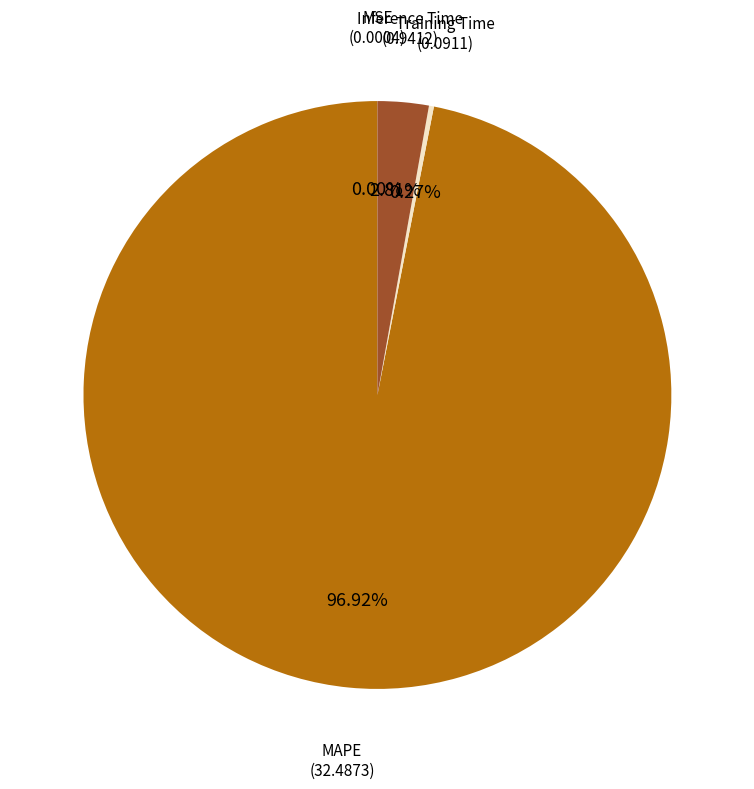

Is there a majority slice in this chart?

Yes